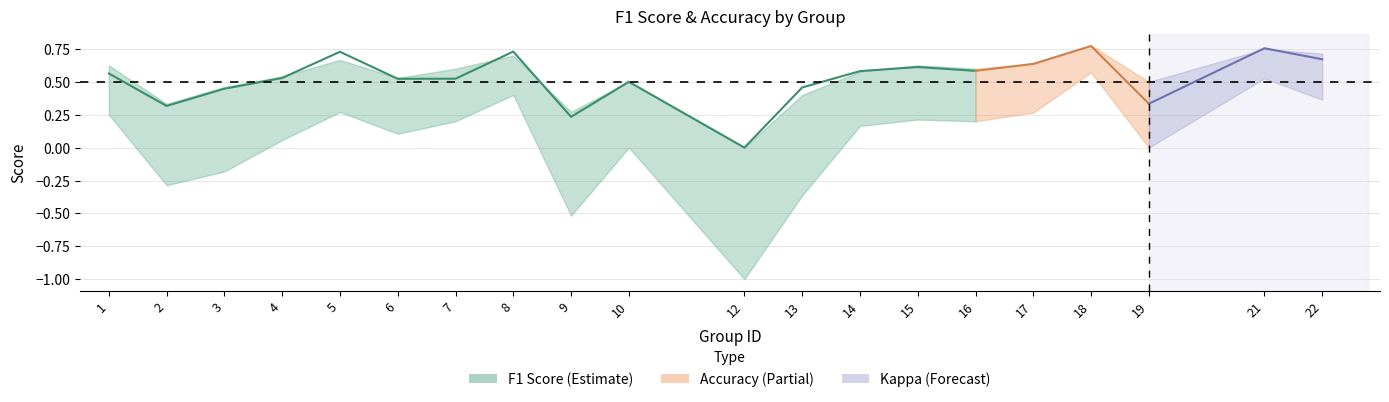

Does the chart display data point markers on the line(s)?

No